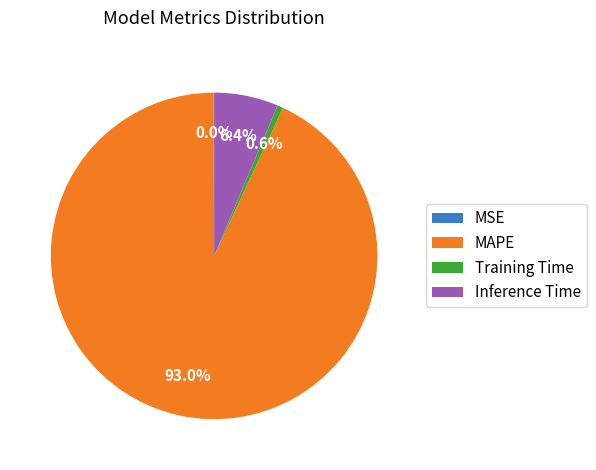

Do MAPE and Training Time together represent more than half of the pie?

Yes